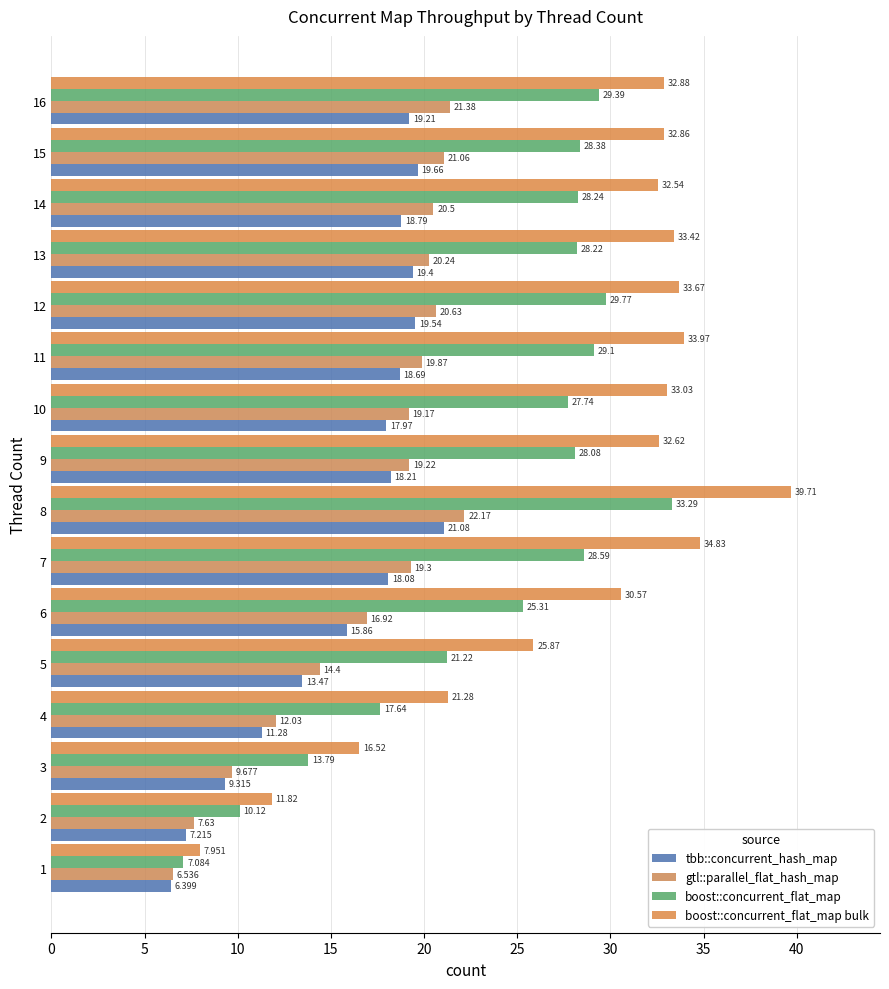

What is the sum of the boost::concurrent_flat_map values at 15 and 10?

56.1